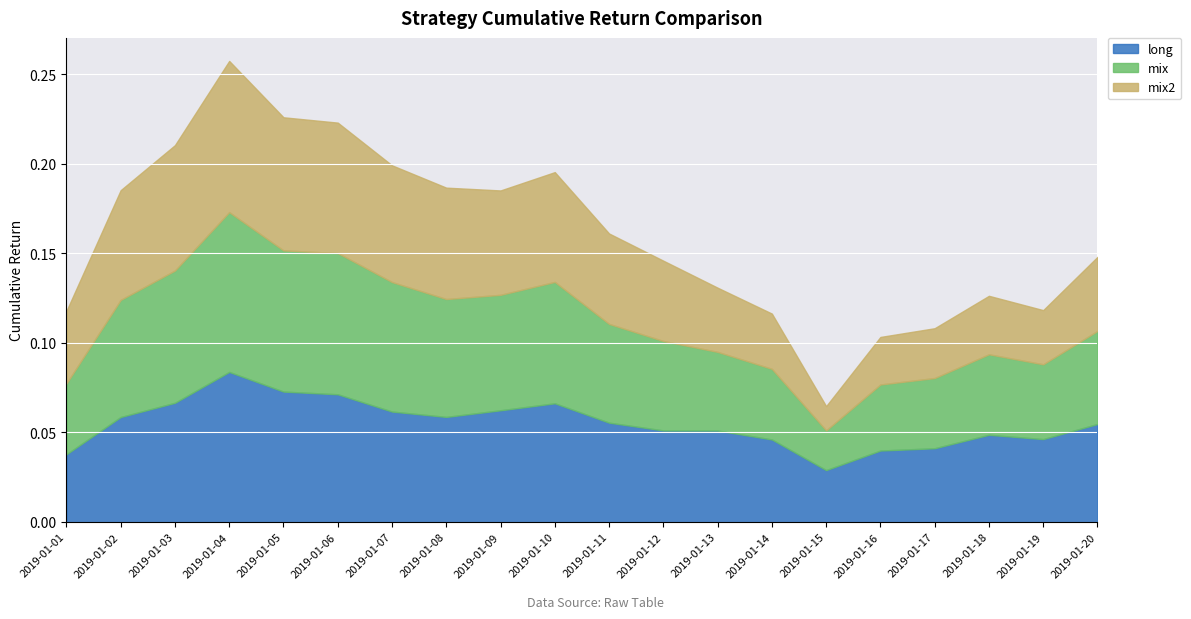

Rank the categories by mix value from highest to lowest.

2019-01-04, 2019-01-06, 2019-01-05, 2019-01-03, 2019-01-07, 2019-01-10, 2019-01-08, 2019-01-02, 2019-01-09, 2019-01-11, 2019-01-20, 2019-01-12, 2019-01-18, 2019-01-13, 2019-01-19, 2019-01-01, 2019-01-14, 2019-01-17, 2019-01-16, 2019-01-15